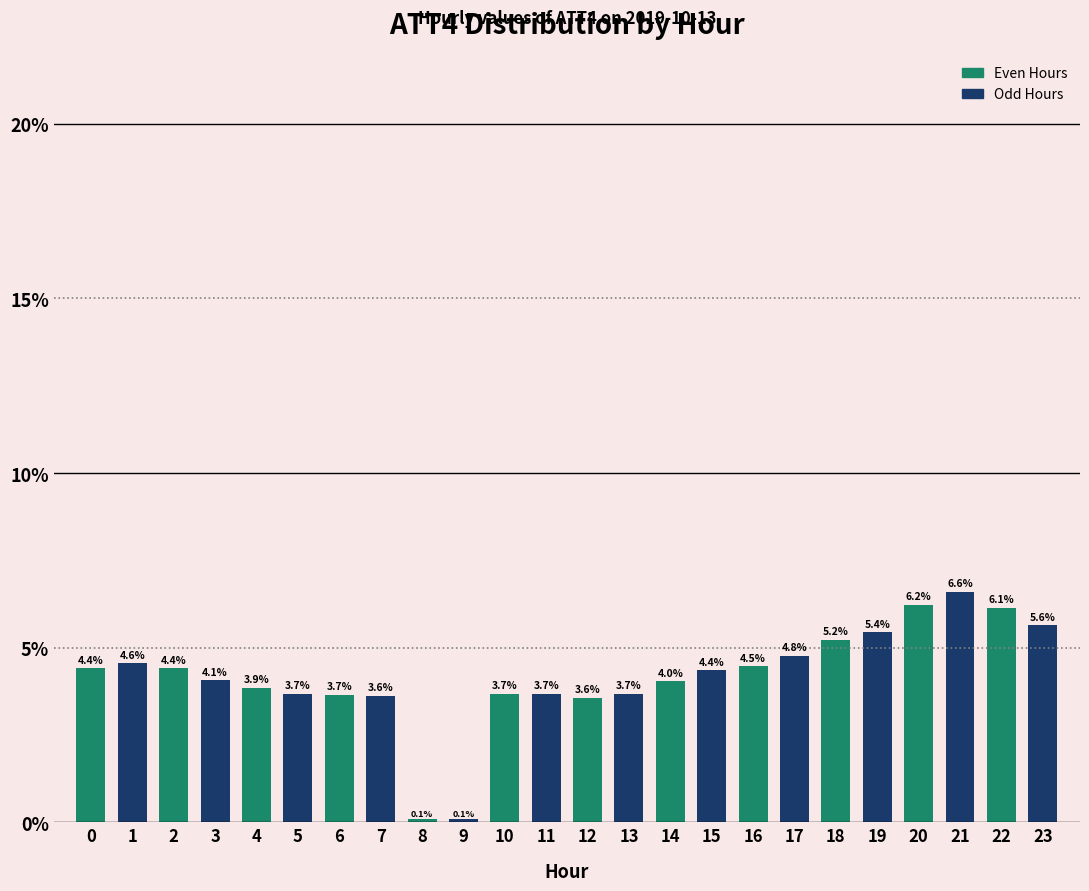

Reading right to left, transcribe all the data shown in this chart.

5.6	6.1	6.6	6.2	5.4	5.2	4.8	4.5	4.4	4.0	3.7	3.6	3.7	3.7	0.1	0.1	3.6	3.7	3.7	3.9	4.1	4.4	4.6	4.4